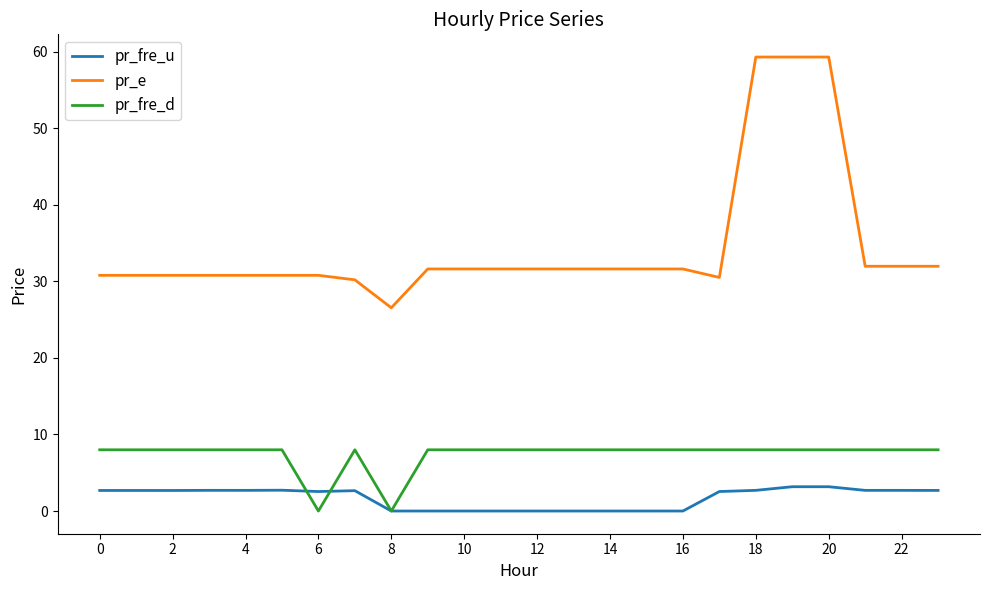

What are all the series names shown in the legend?

pr_fre_u, pr_e, pr_fre_d